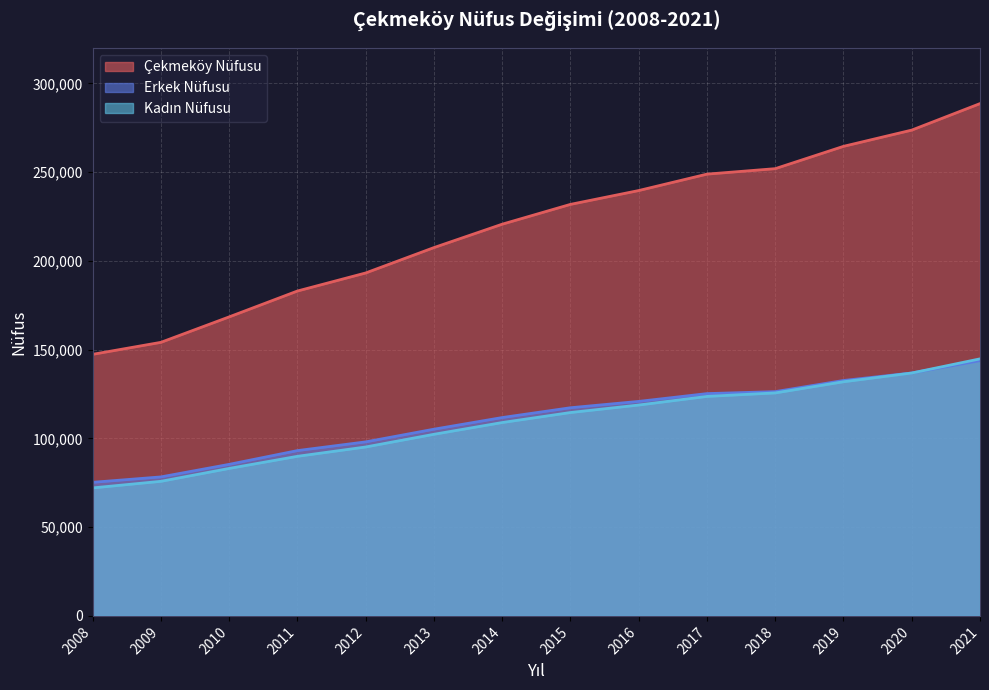

Rank the categories by Kadın Nüfusu value from lowest to highest.

2008, 2009, 2010, 2011, 2012, 2013, 2014, 2015, 2016, 2017, 2018, 2019, 2020, 2021